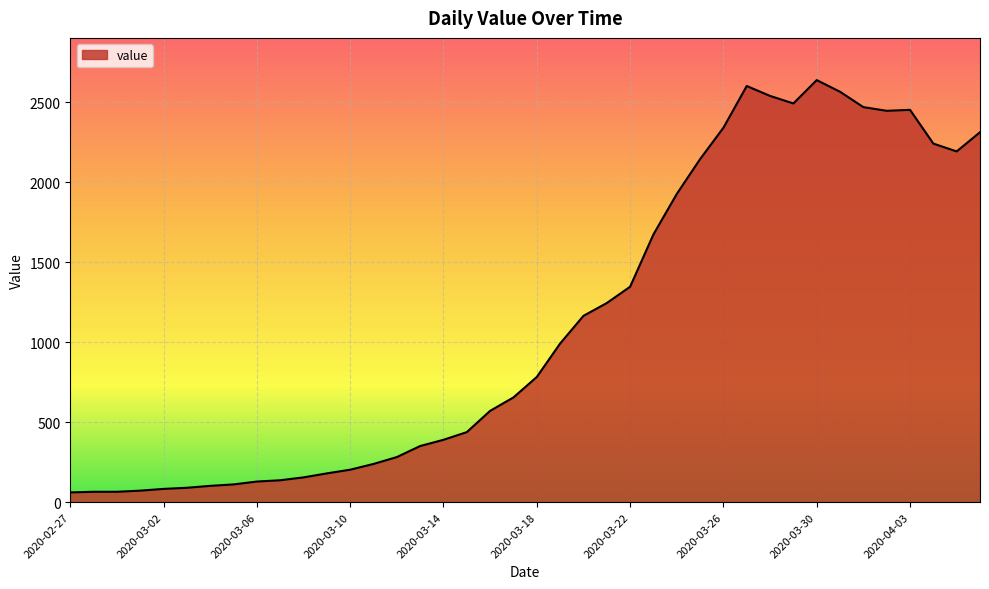

How many lines are shown in the chart?

1